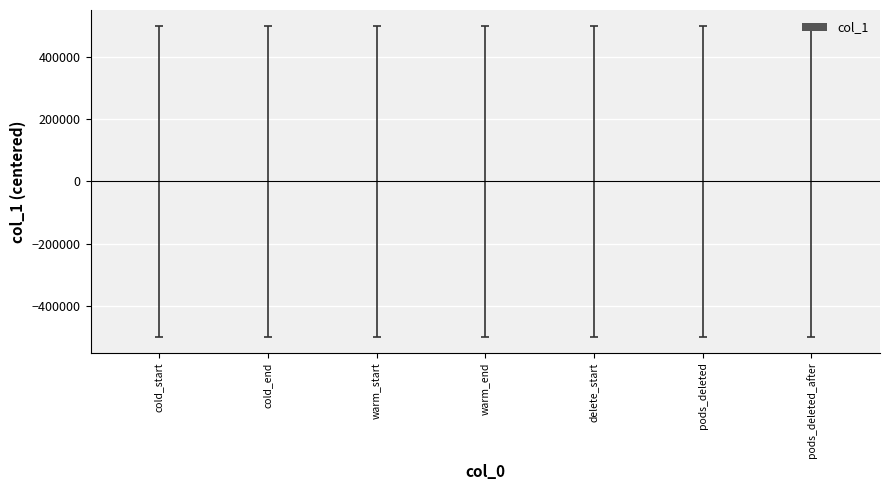

True or false: the data shows 165.6 at pods_deleted_after.

False